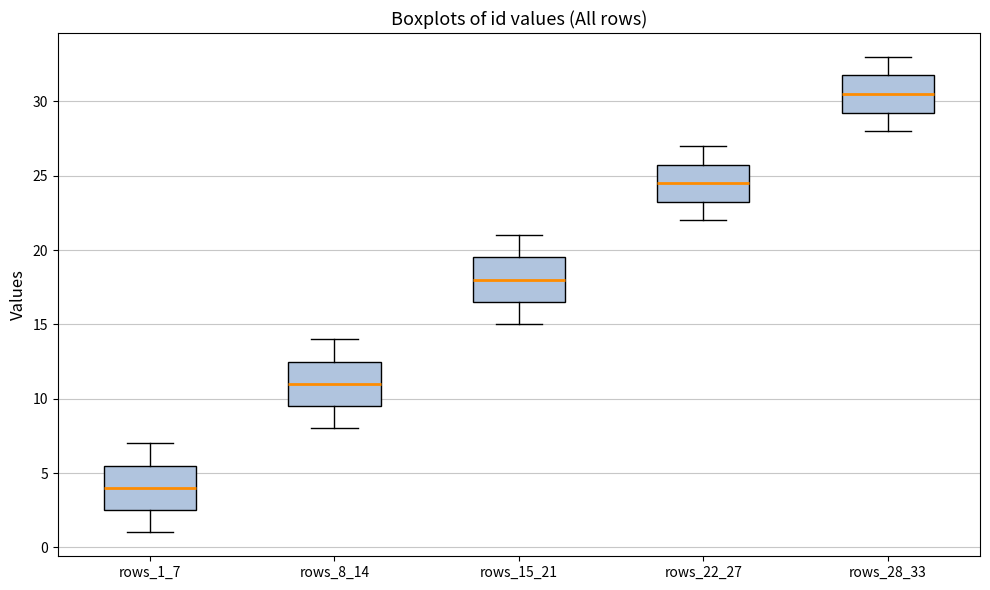

Reading left to right, read every box against the y-axis: the position of its median line, the range the box covers, and the ends of its whiskers. The values are not printed on the chart, so give them approximately, as read against the axis.

rows_1_7: median 4.0, box 2.5 to 5.5, whiskers 1.0 to 7.0
rows_8_14: median 11.0, box 9.5 to 12.5, whiskers 8.0 to 14.0
rows_15_21: median 18.0, box 16.5 to 19.5, whiskers 15.0 to 21.0
rows_22_27: median 24.5, box 23.5 to 26.0, whiskers 22.0 to 27.0
rows_28_33: median 30.5, box 29.5 to 32.0, whiskers 28.0 to 33.0